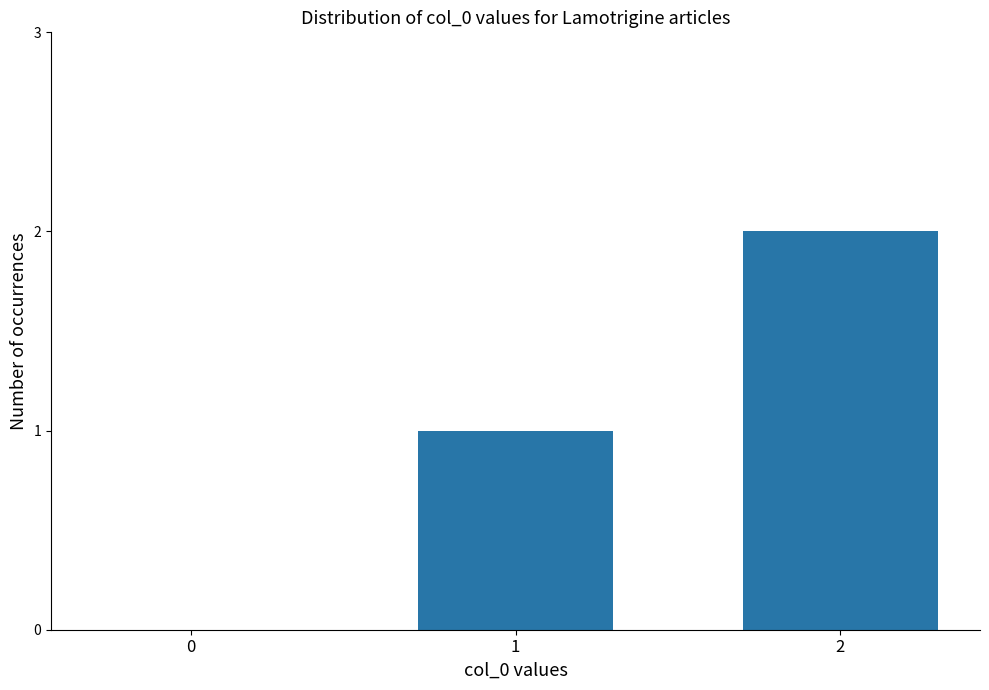

Where is the data nearest to the value 1?

1